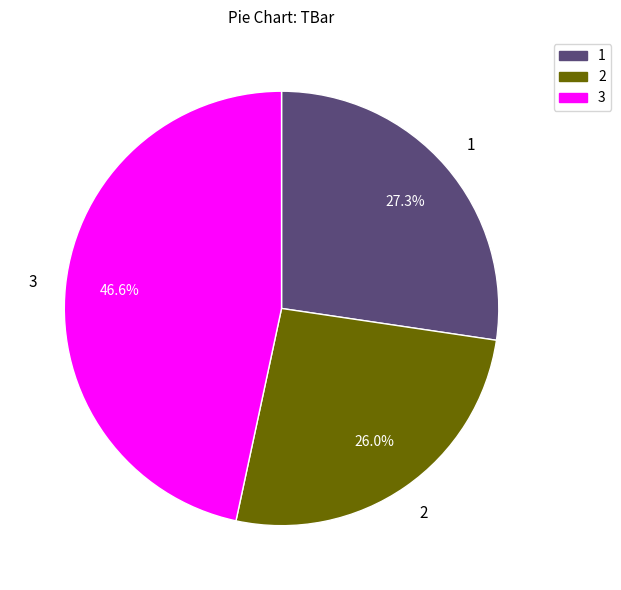

How many slices are in this pie chart?

3